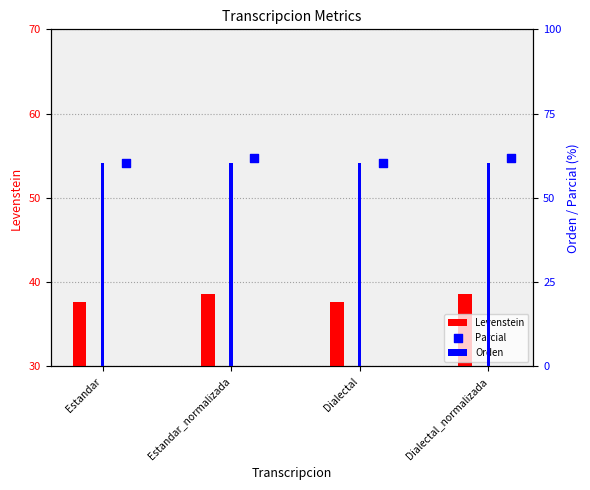

At which category is the sum across all series the highest?

Estandar_normalizada